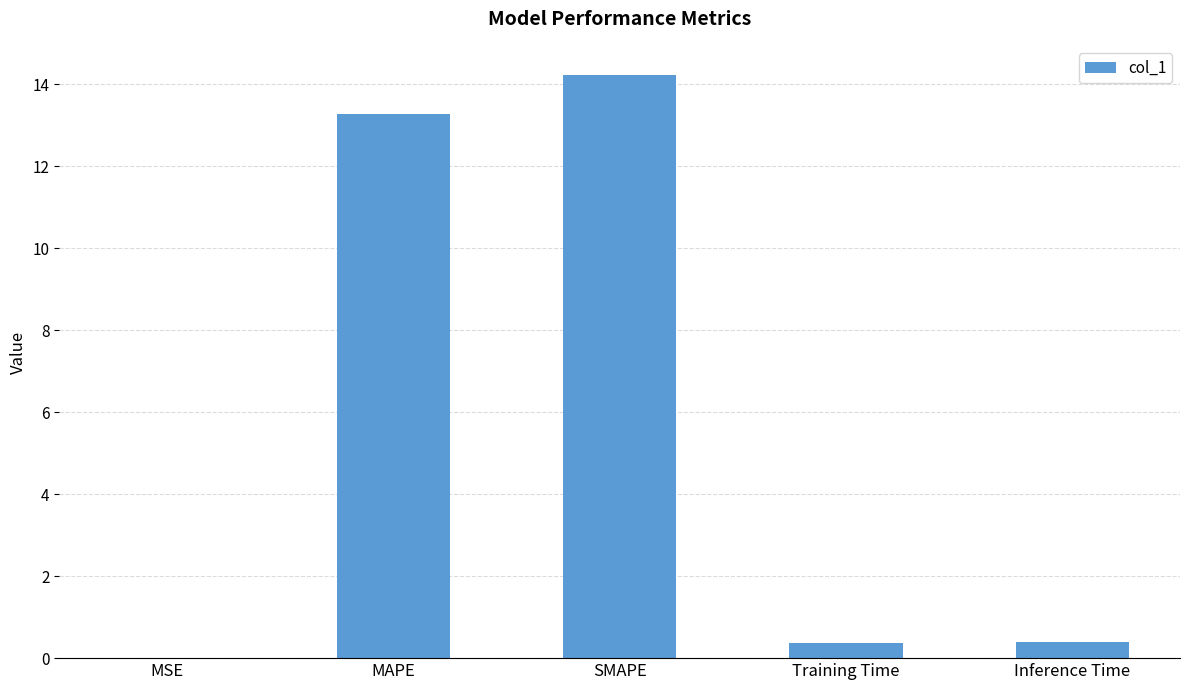

Which category has the highest value across all series?

SMAPE